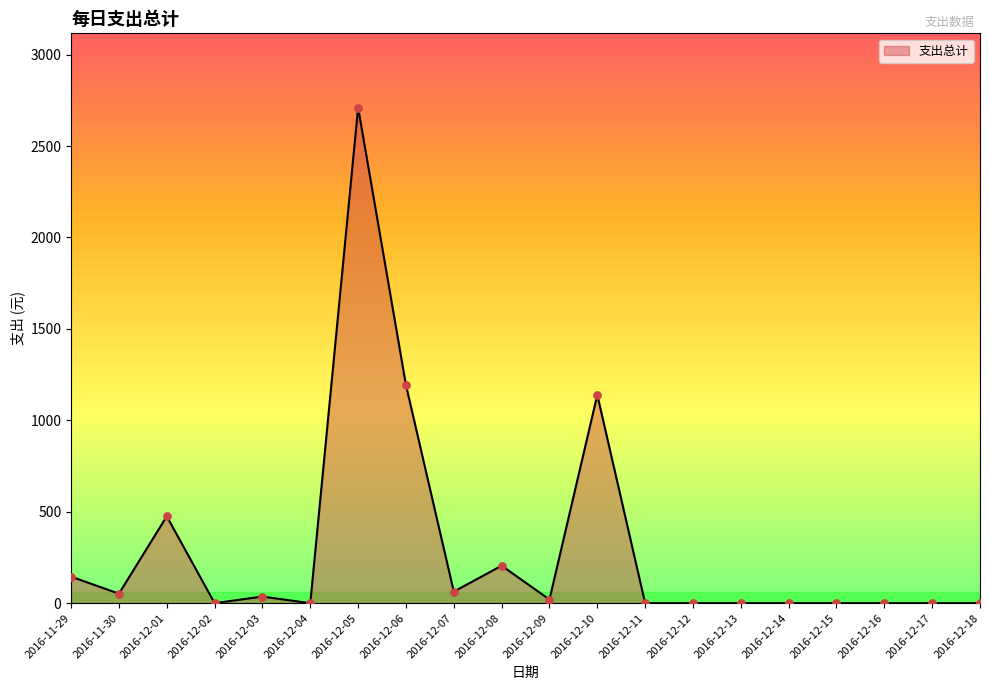

Which has a higher value, 2016-12-08 or 2016-12-12?

2016-12-08